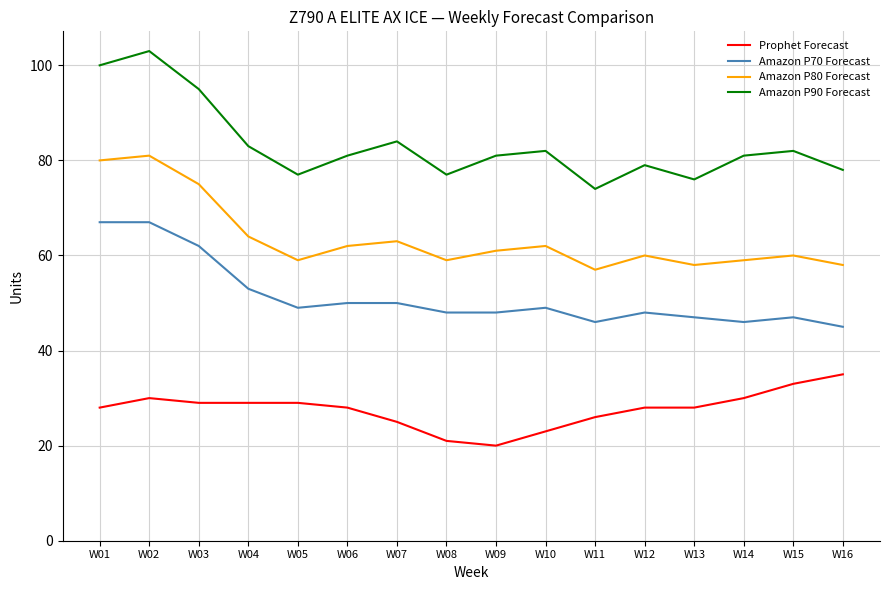

What is the smallest value displayed?

20